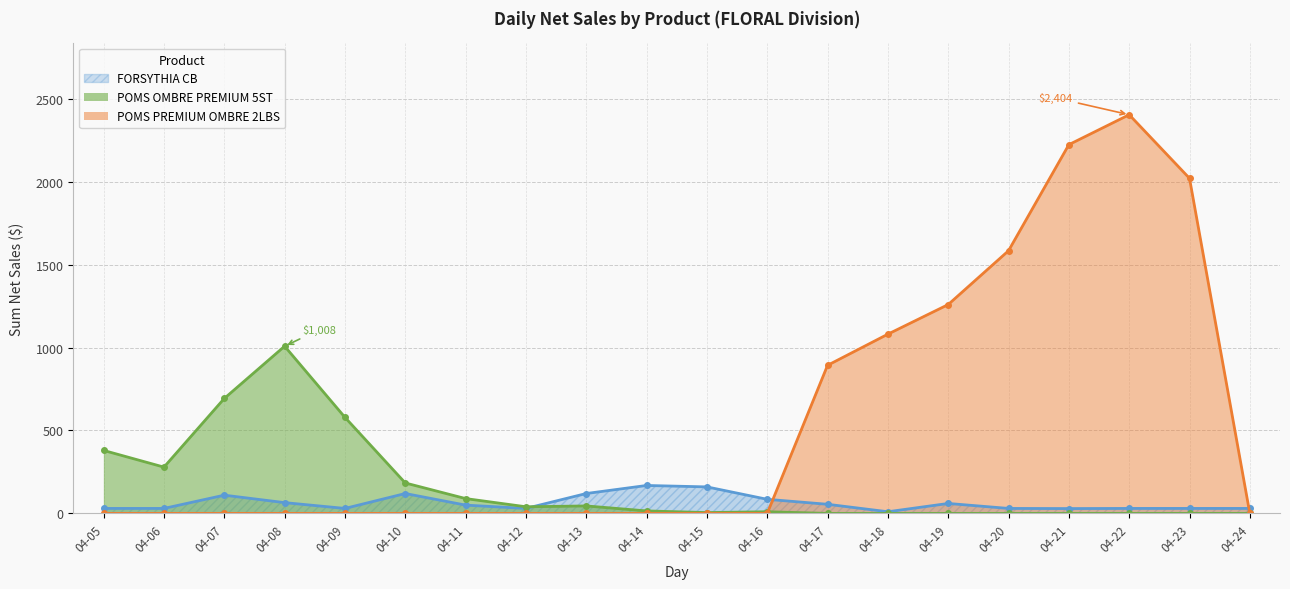

Rank the categories by FORSYTHIA CB value from lowest to highest.

2017-04-18, 2017-04-21, 2017-04-05, 2017-04-06, 2017-04-09, 2017-04-12, 2017-04-20, 2017-04-22, 2017-04-23, 2017-04-24, 2017-04-11, 2017-04-17, 2017-04-19, 2017-04-08, 2017-04-16, 2017-04-07, 2017-04-10, 2017-04-13, 2017-04-15, 2017-04-14